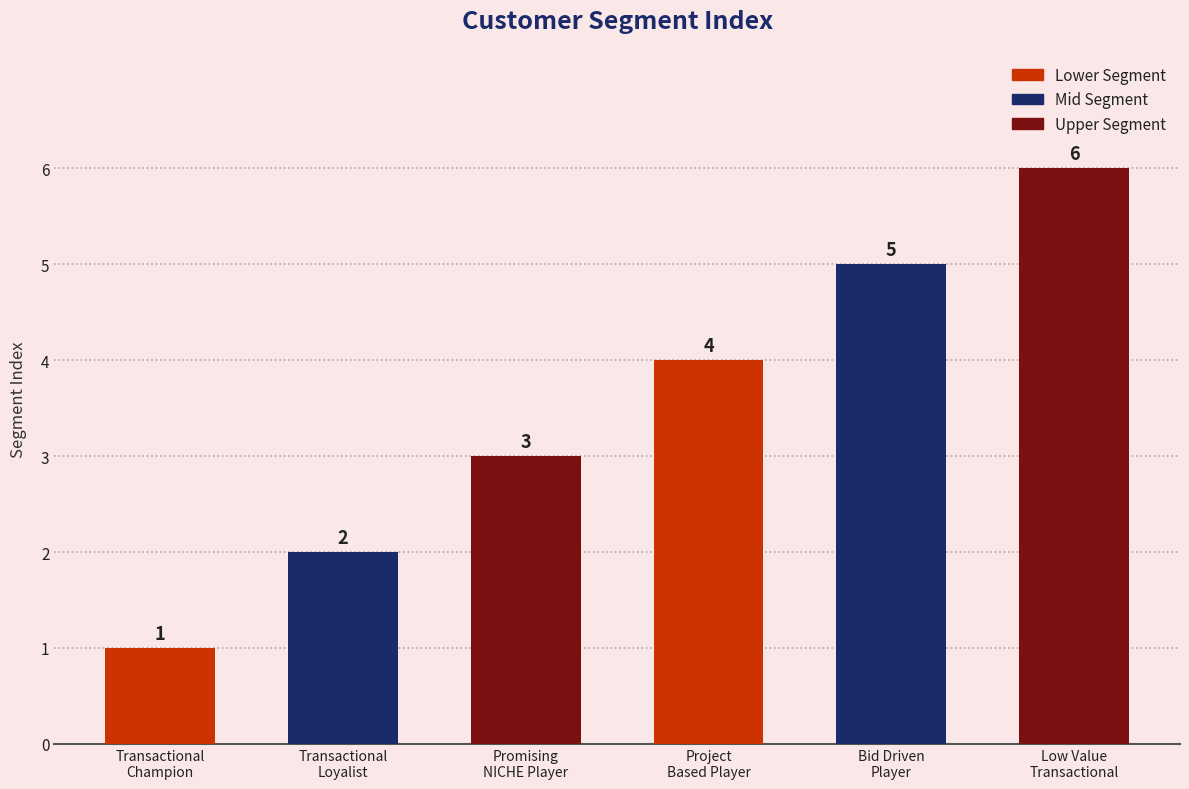

What is the average value?

4